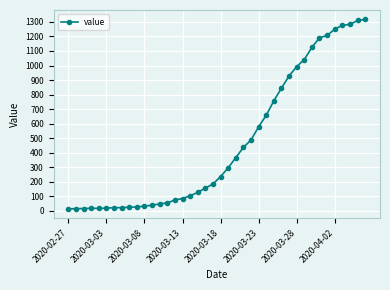

What is the average value?

466